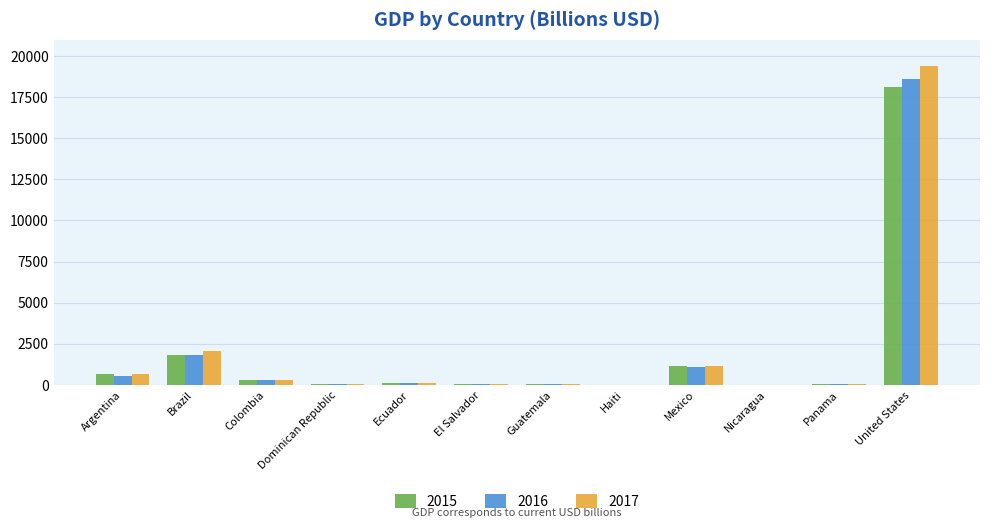

Is it true that 2015 equals 2554.3 at Brazil?

False